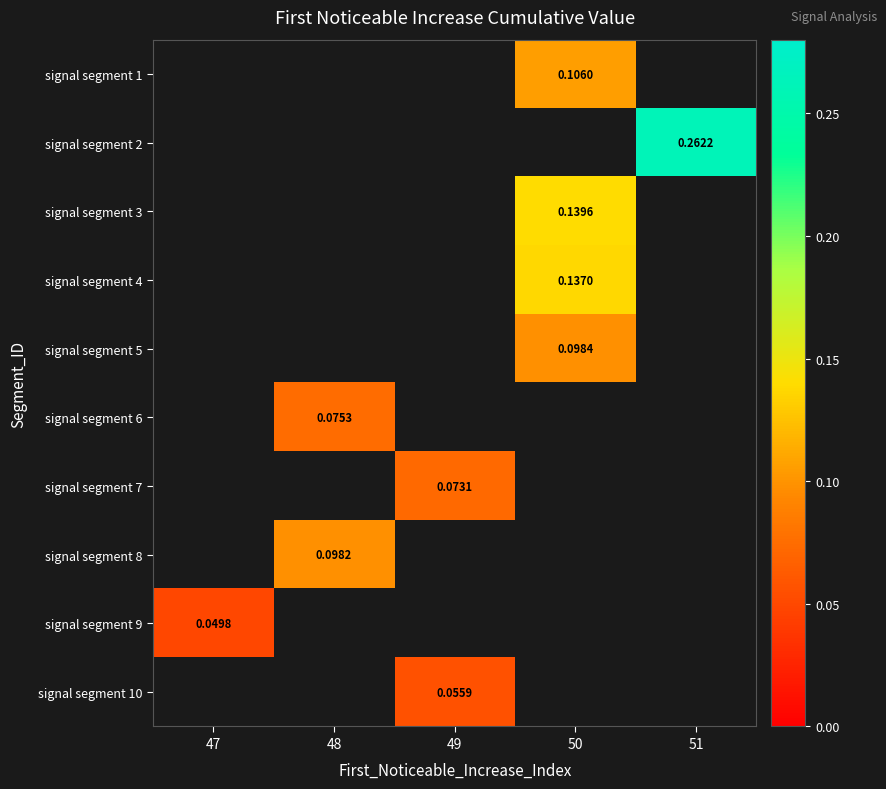

How many distinct data groups are displayed?

10